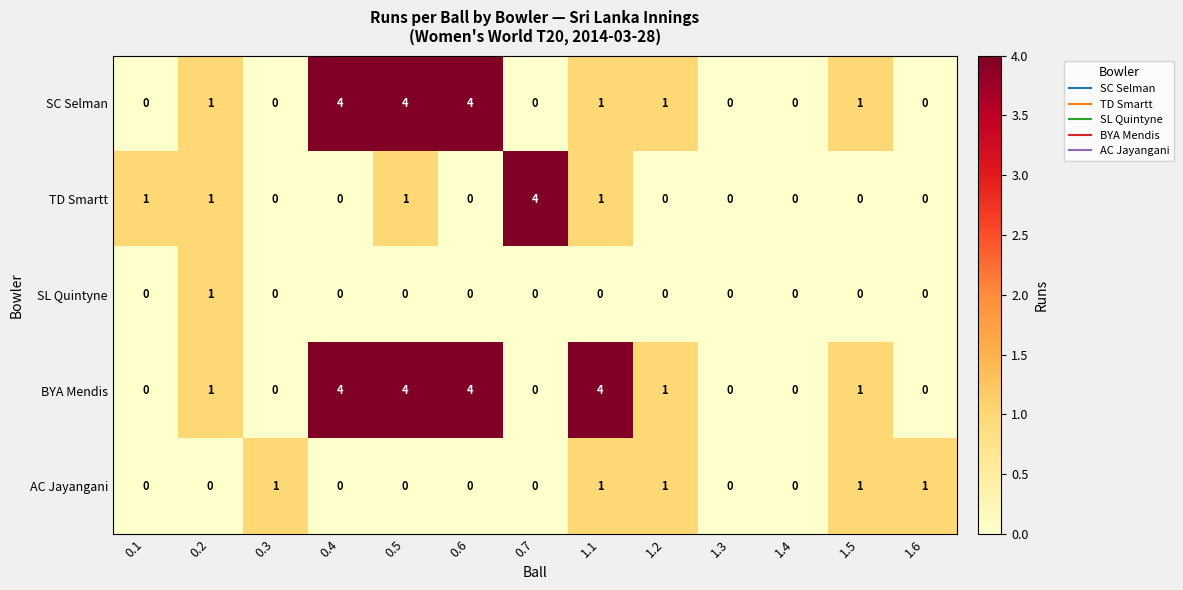

What is the sum of the SC Selman values at 0.4 and 0.3?

4